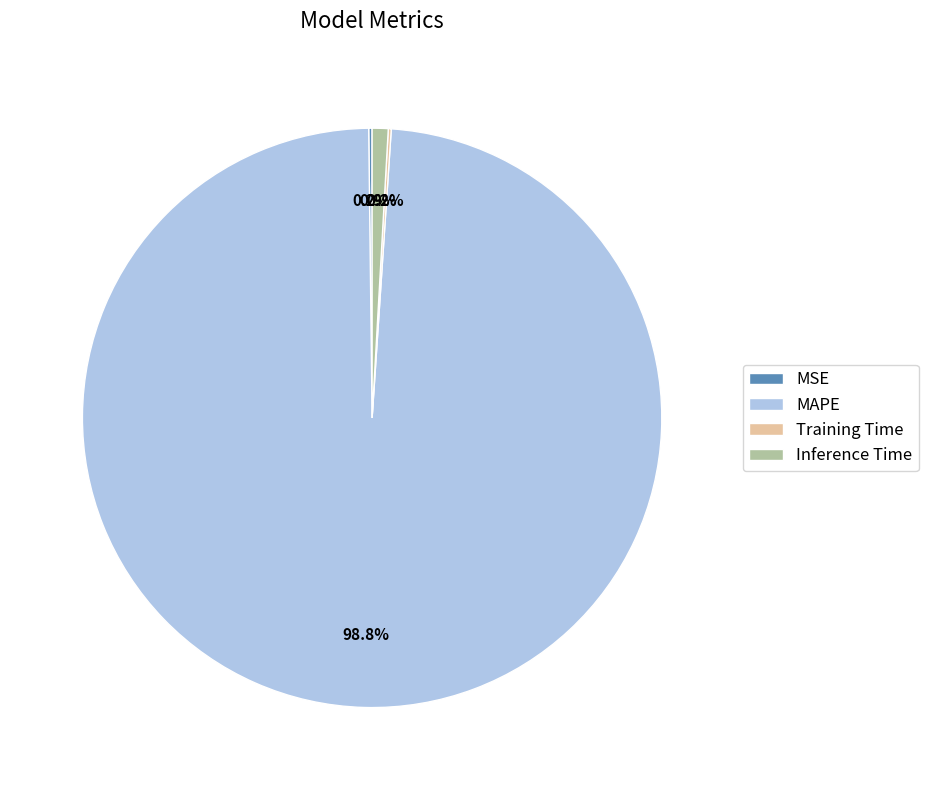

What is the total percentage of MAPE and Inference Time?

99.6%